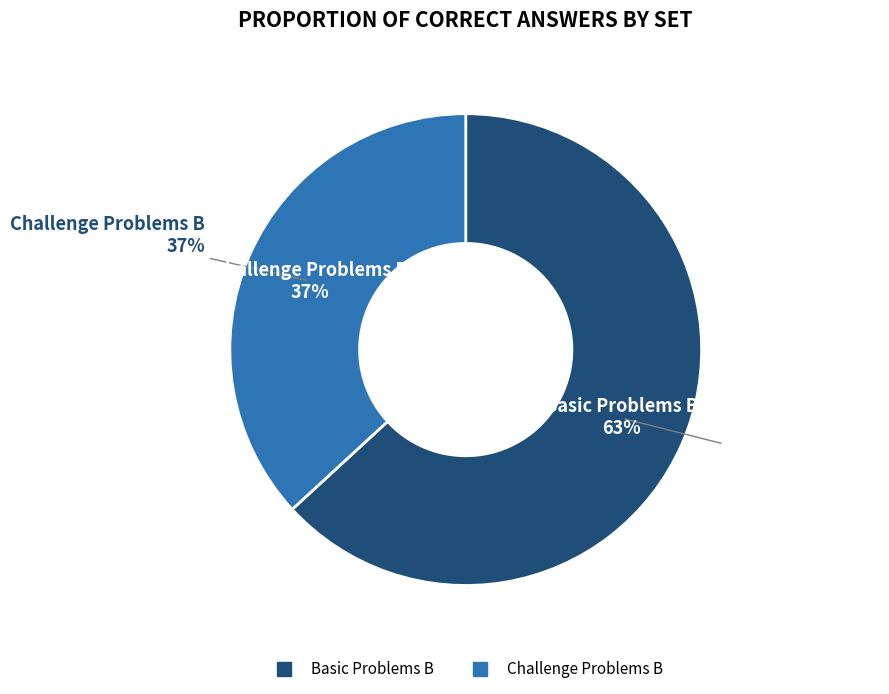

True or false: Challenge Problems B accounts for 37% of the total.

True